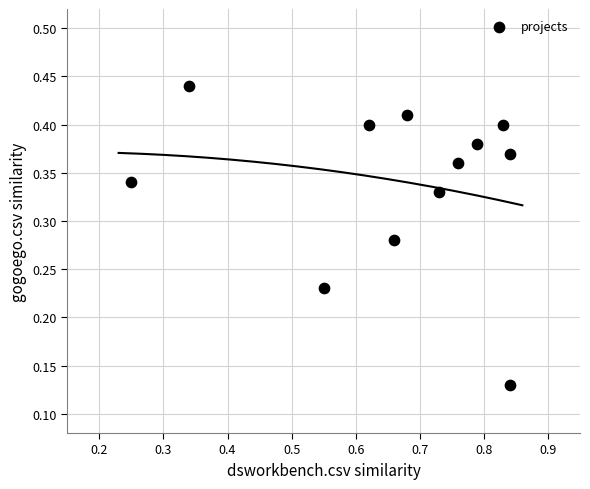

What is the average X value?

0.7